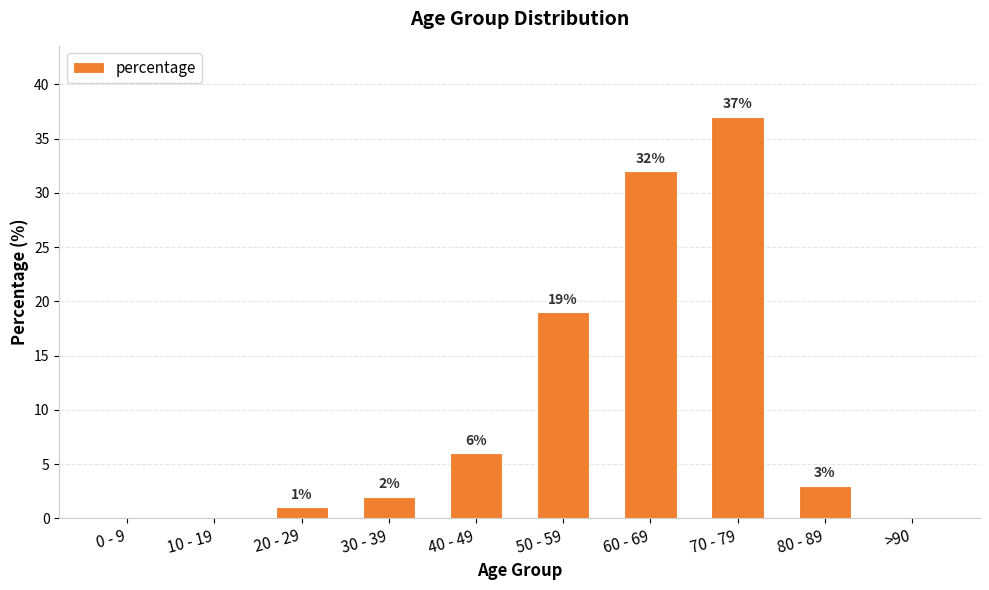

How many distinct data groups are displayed?

1